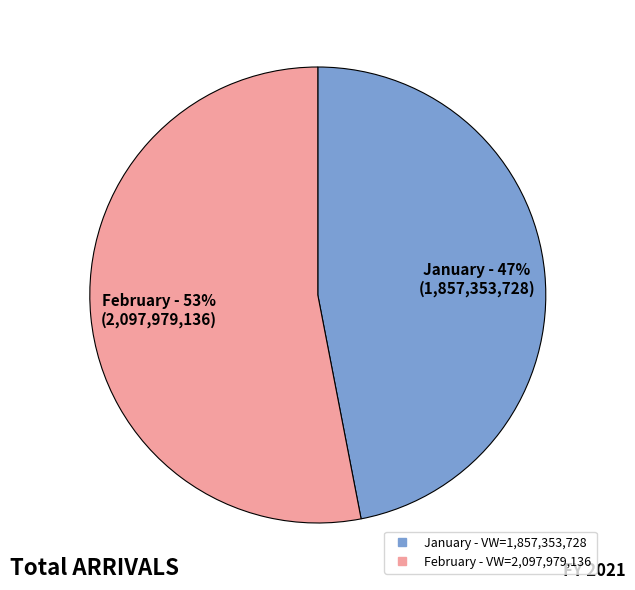

How many slices are in this pie chart?

2